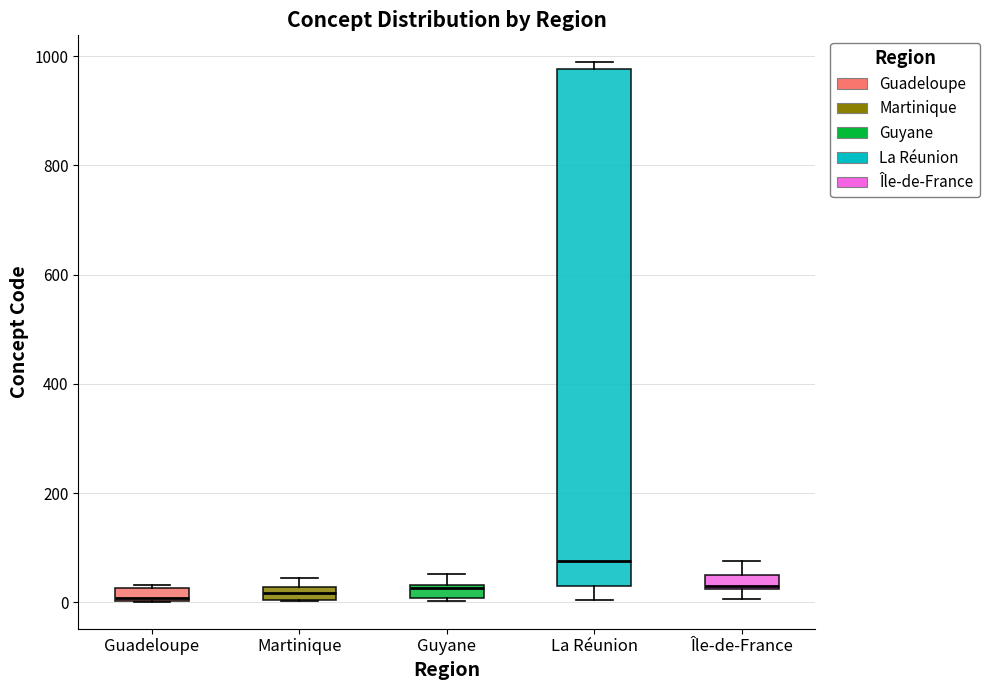

Comparing the boxes themselves (not the whiskers), which one is the tallest?

La Réunion